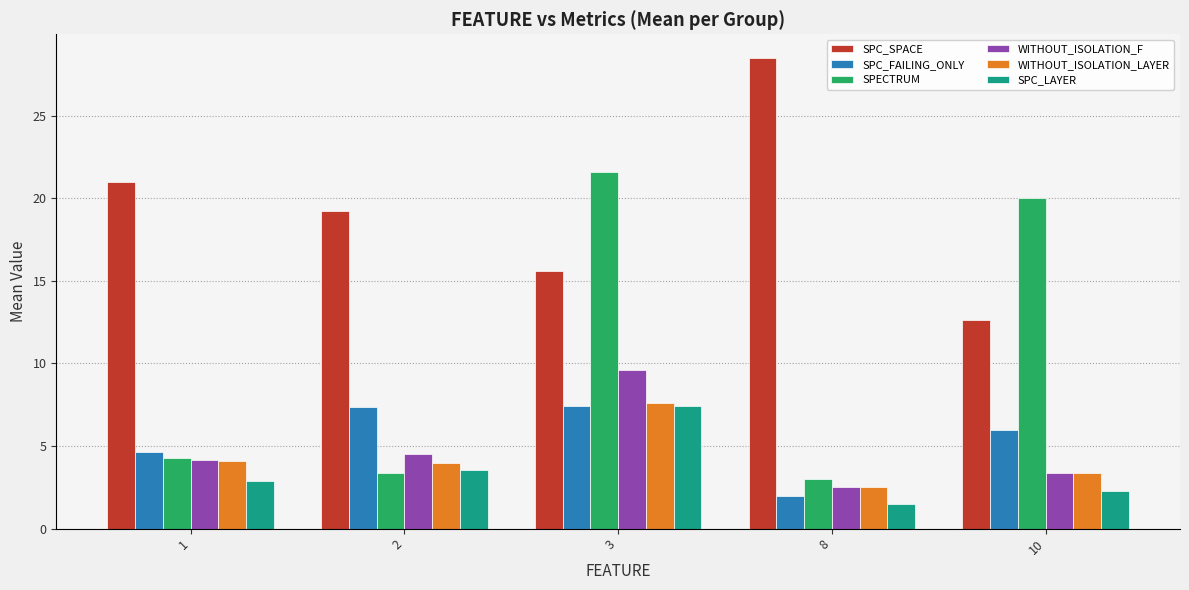

What is the sum of the WITHOUT_ISOLATION_LAYER values at 10 and 1?

7.5